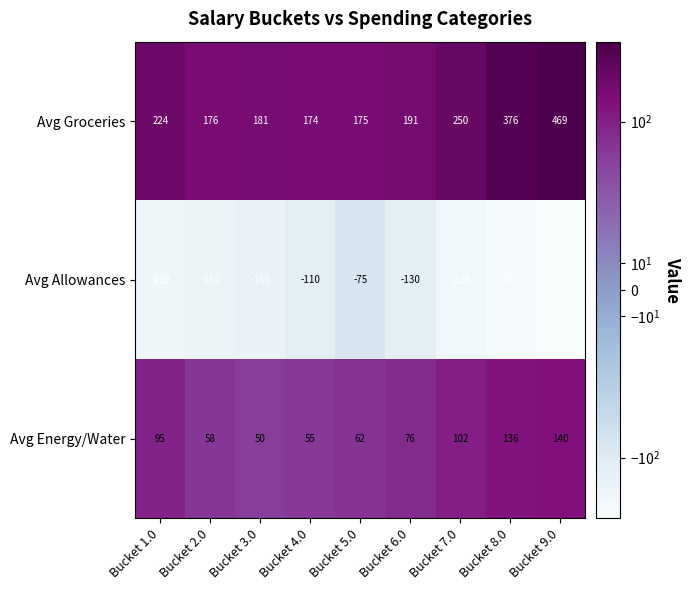

What is the difference between the second highest and second lowest values in the Avg Groceries series?

201